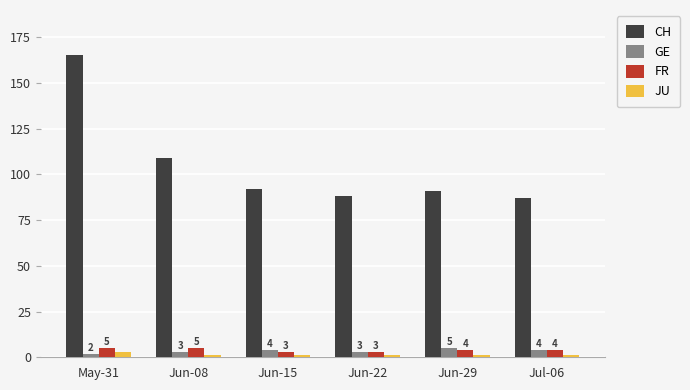

At how many categories does at least one series exceed 108?

2